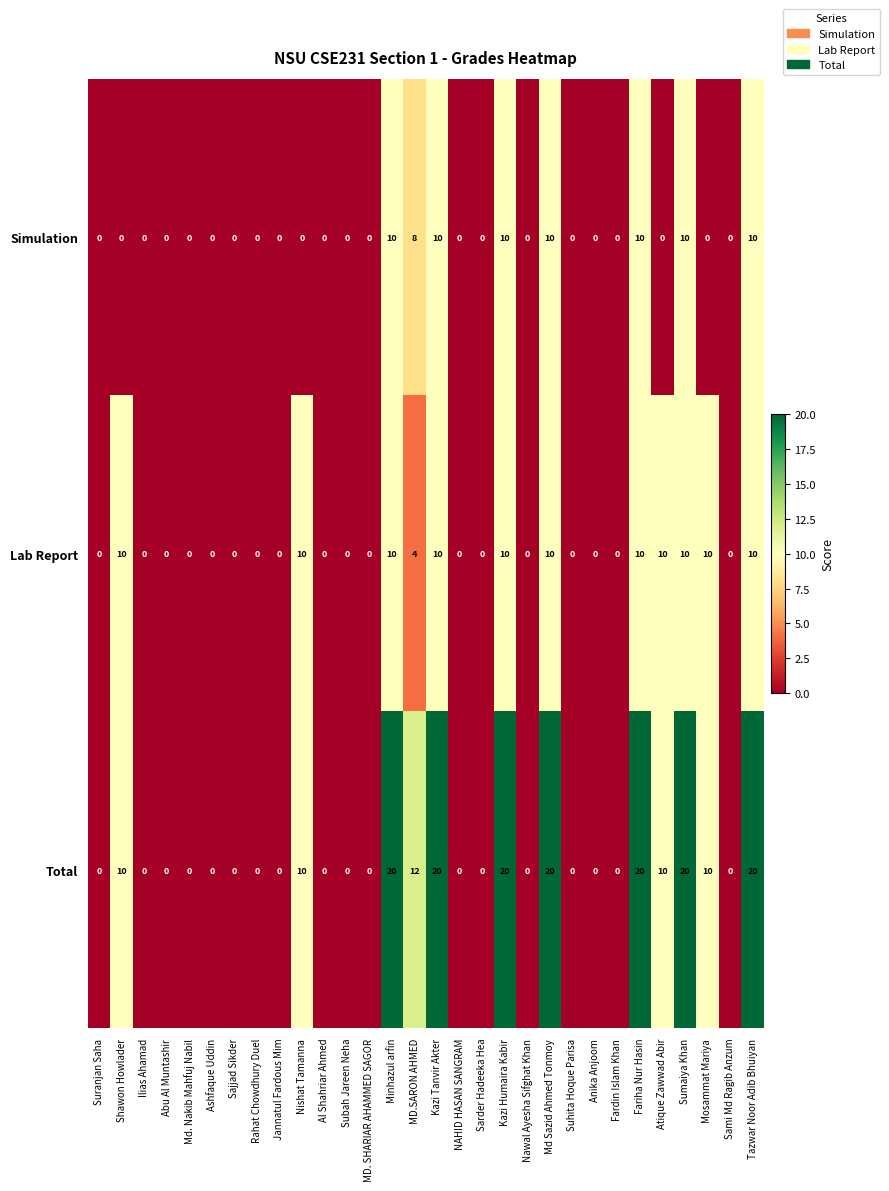

What is the difference between the maximum and minimum values in the Lab Report series?

10